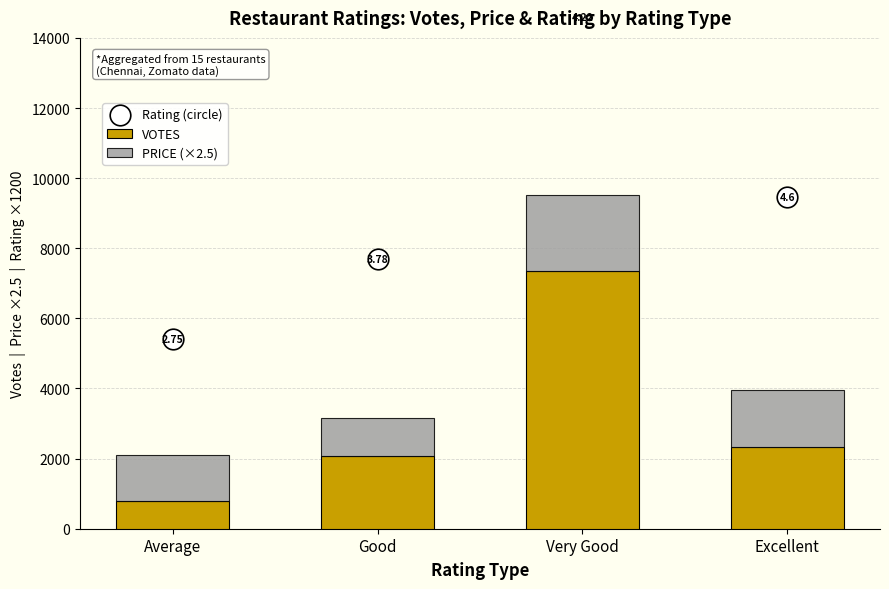

Which series reaches the maximum Y coordinate?

Rating (circle)